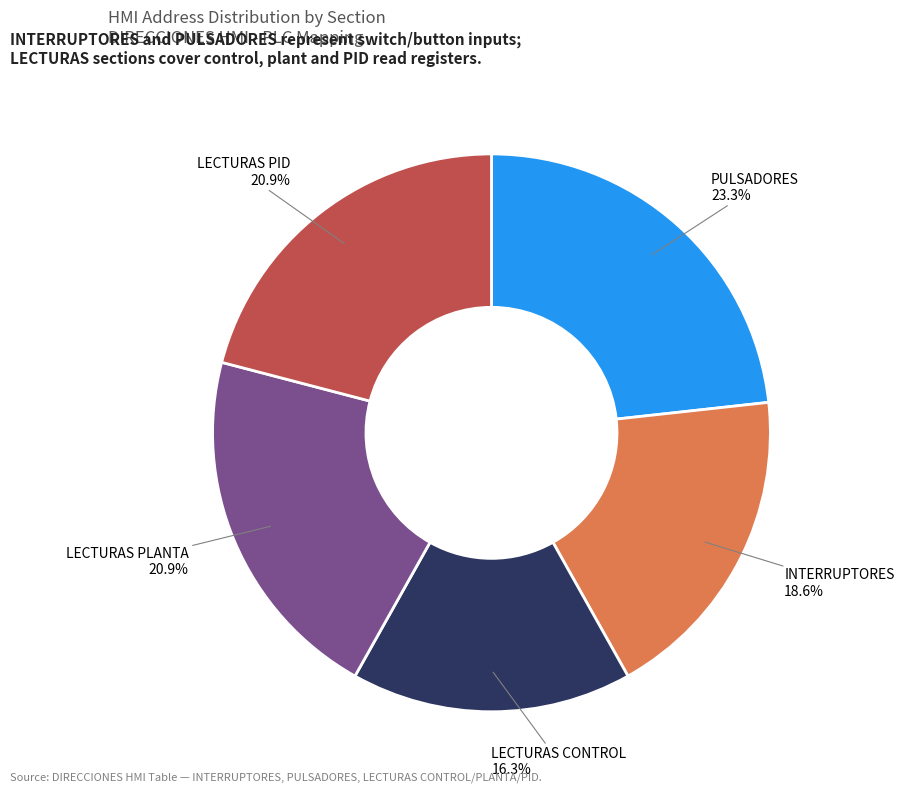

Count the number of slices in the pie.

5